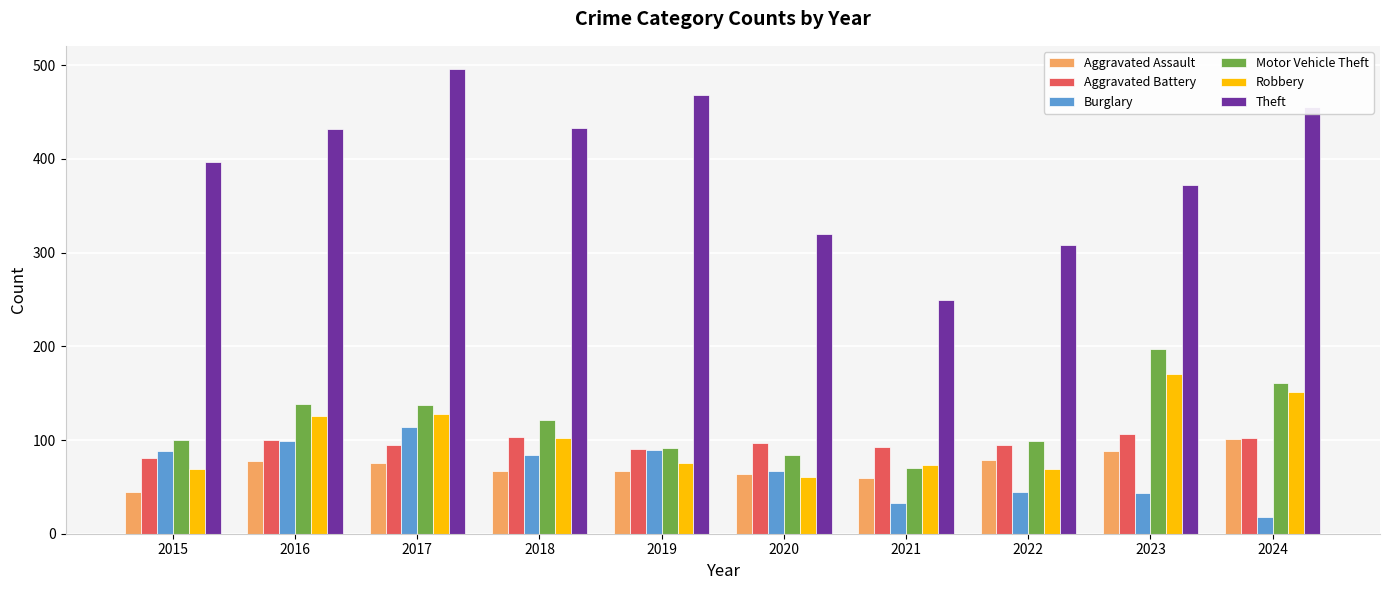

How many data points in Motor Vehicle Theft are less than 121?

5